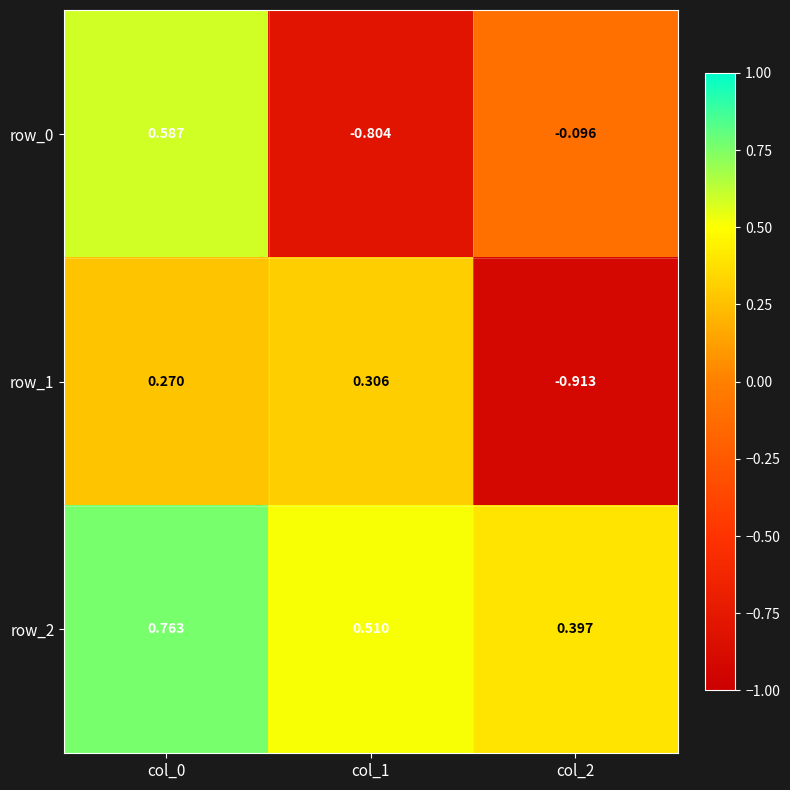

Rank the series at col_1 from lowest to highest value.

row_0, row_1, row_2